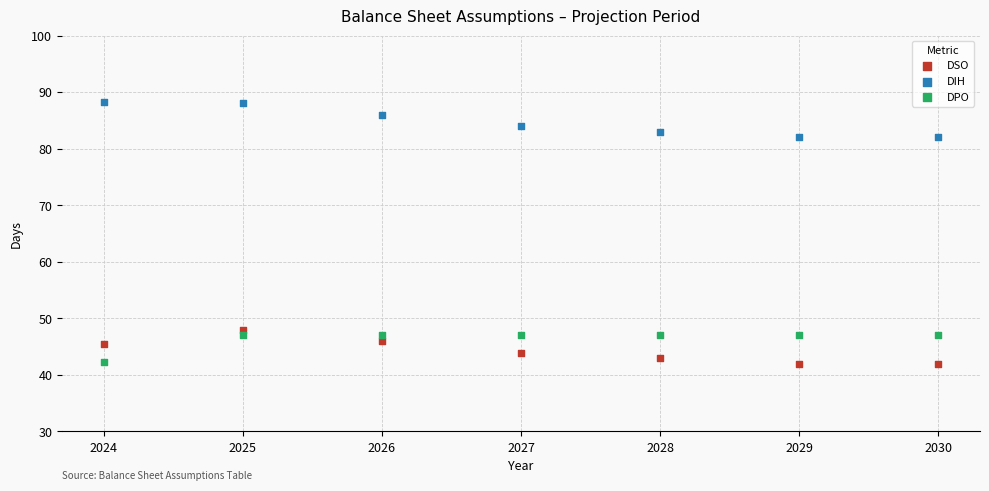

What is the X range (max minus min) for the scatter plot?

6.0